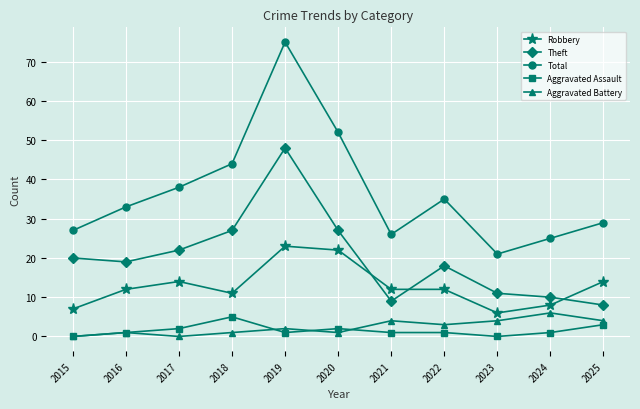

The Theft series shows 22 at 2017. True or false?

True